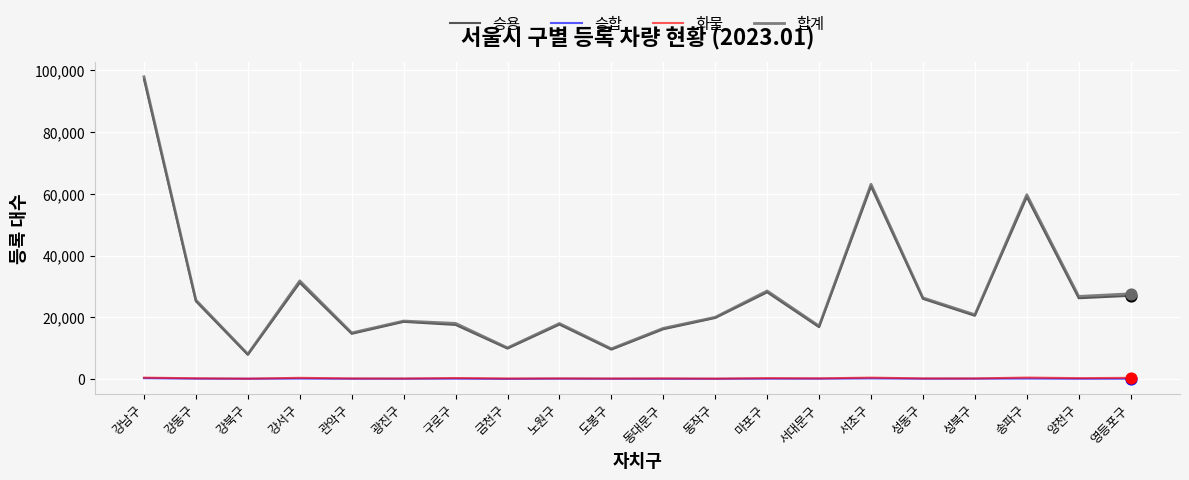

At how many categories does at least one series exceed 77718?

1